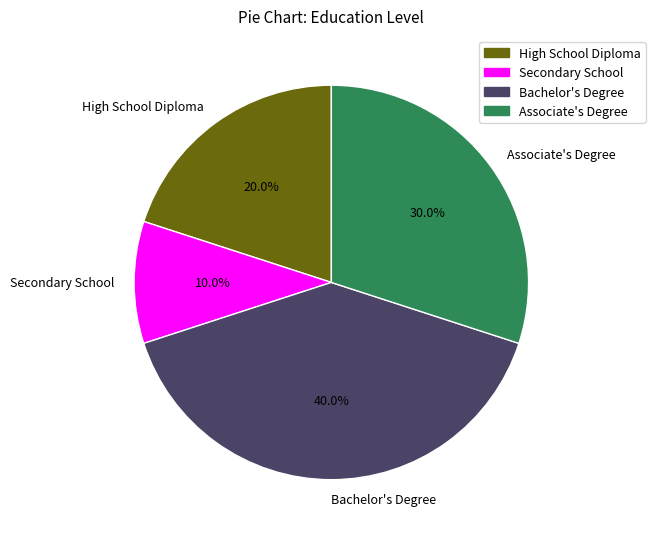

Is there any slice that represents more than half of the pie?

No